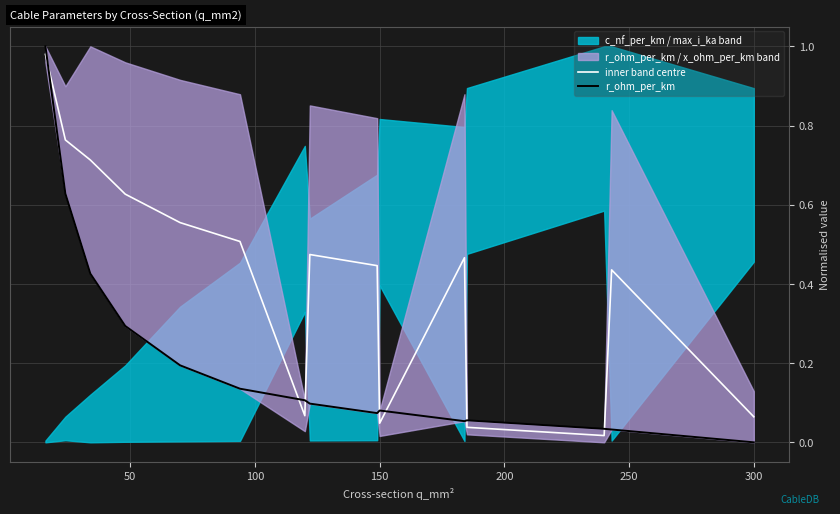

True or false: inner band centre has a value of 0.6 at 0.

False